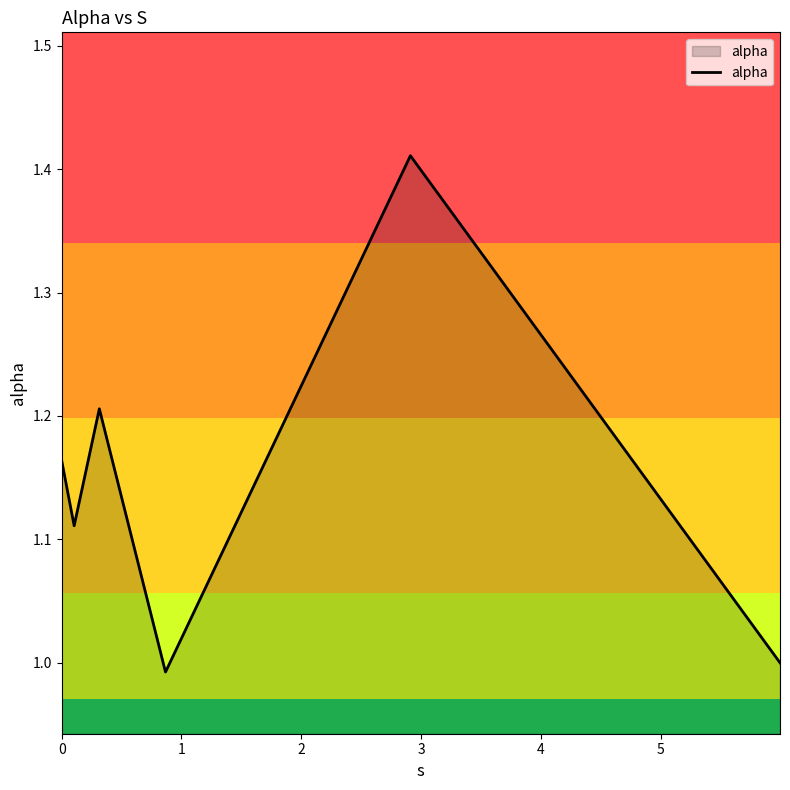

What is the difference between the maximum and second lowest values?

0.4